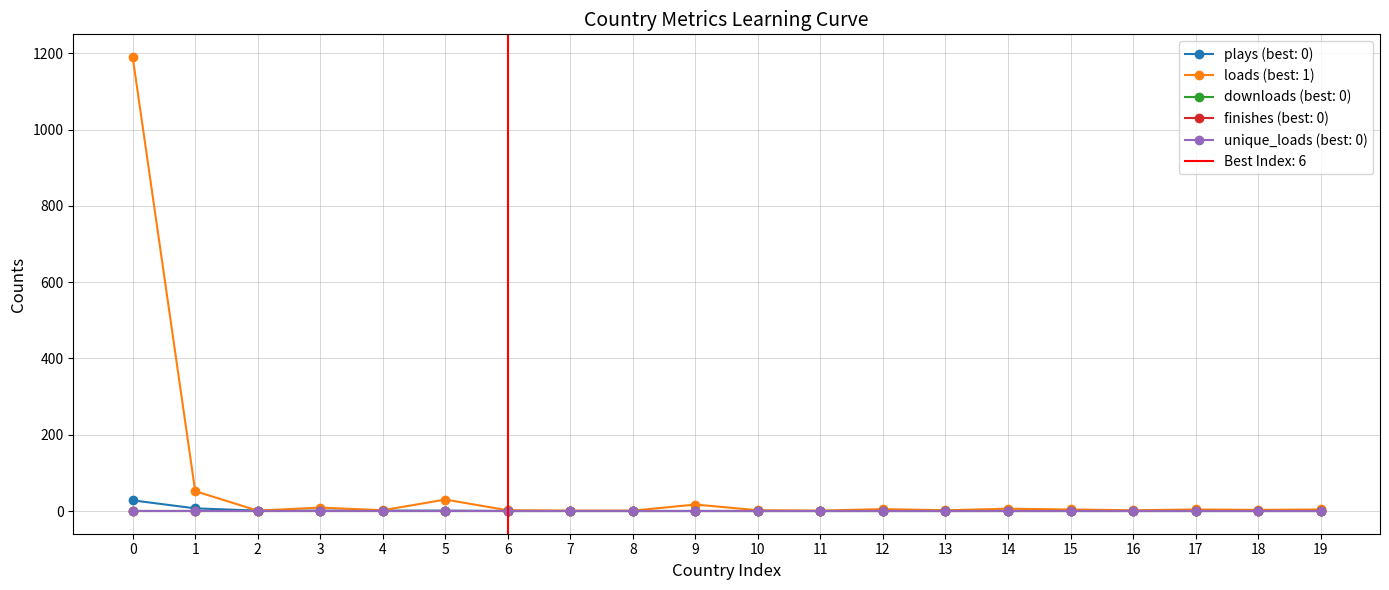

What is the greatest value displayed?

1190